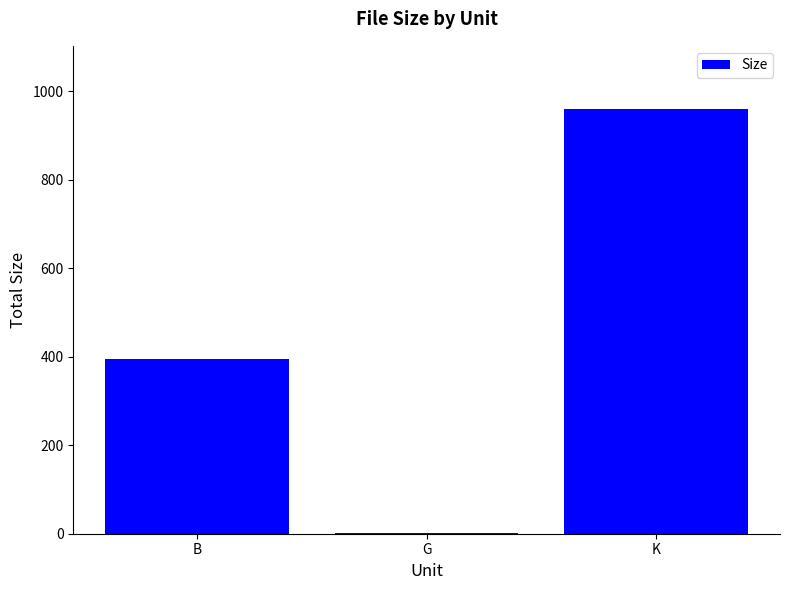

Between B and K, which is larger?

K